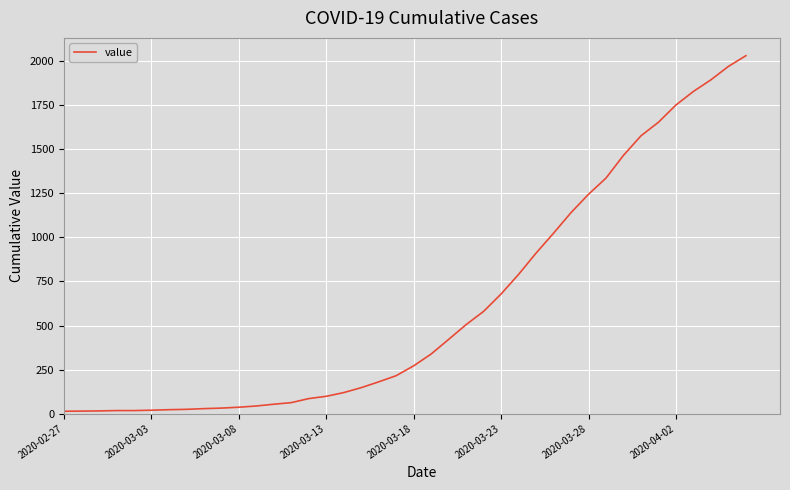

What is the maximum value shown in the chart?

2032